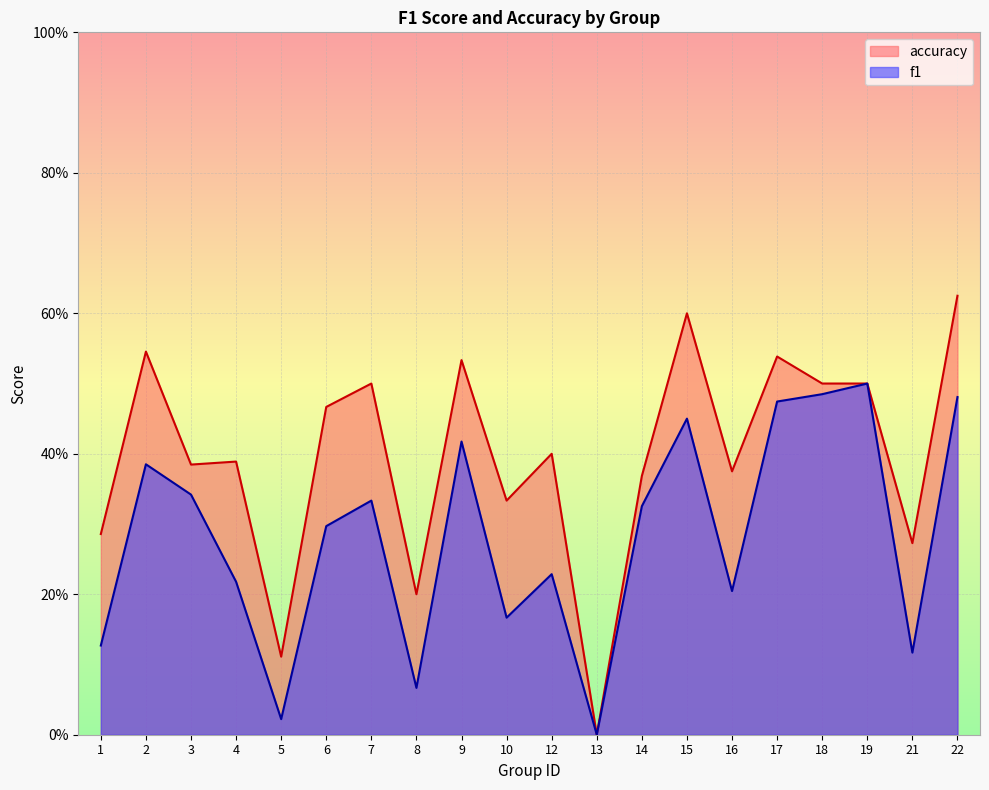

Which category has the highest value across all series?

22